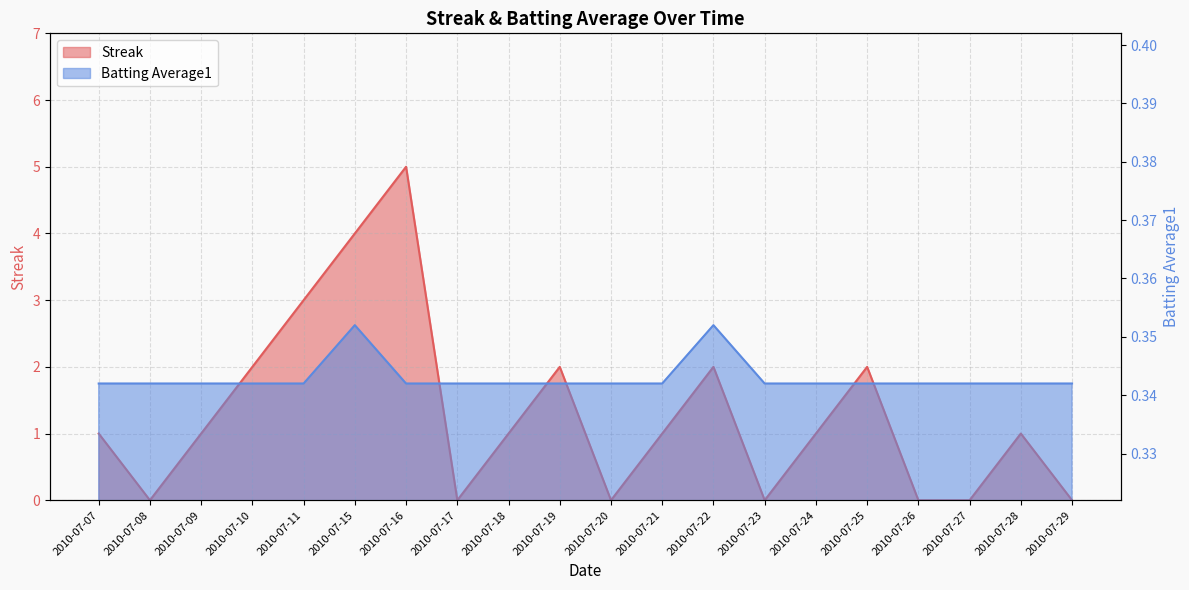

Where is the first local maximum for Batting Average1?

2010-07-15